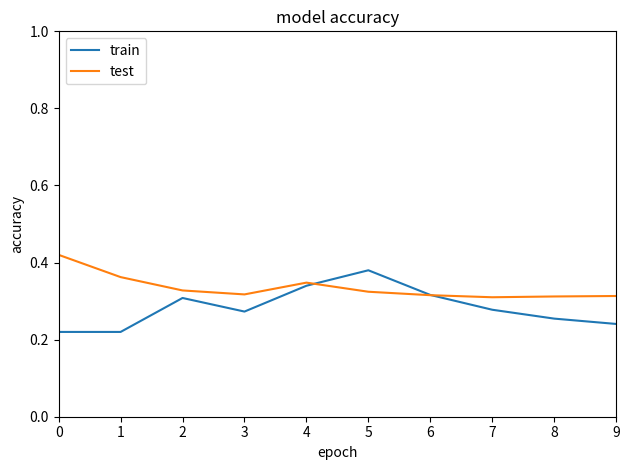

Does the chart have visible grid lines?

No